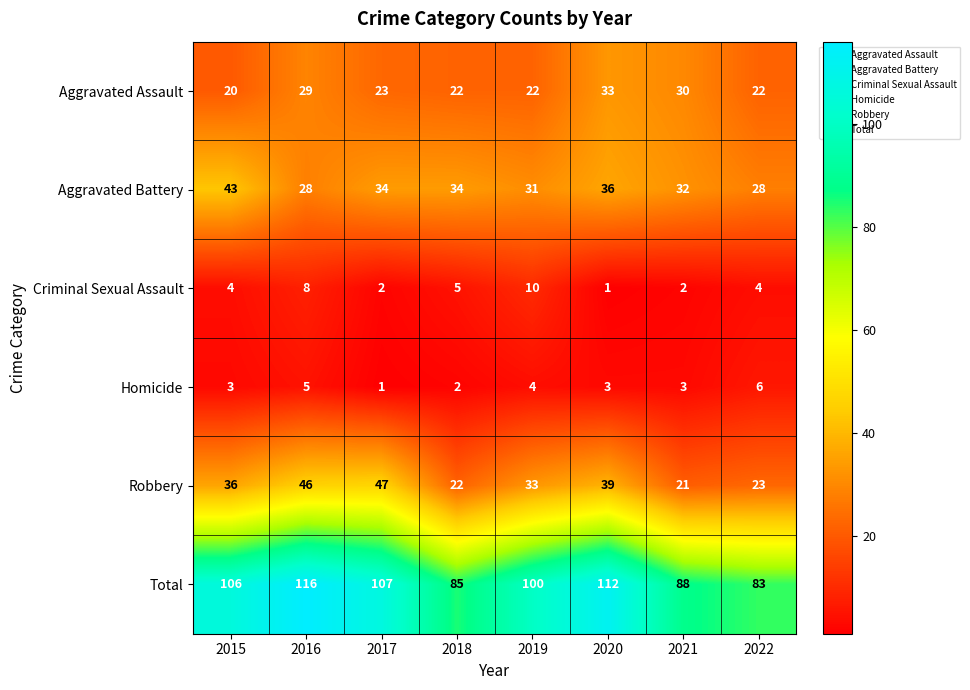

The value of Criminal Sexual Assault at 2018 is 5. True or false?

True